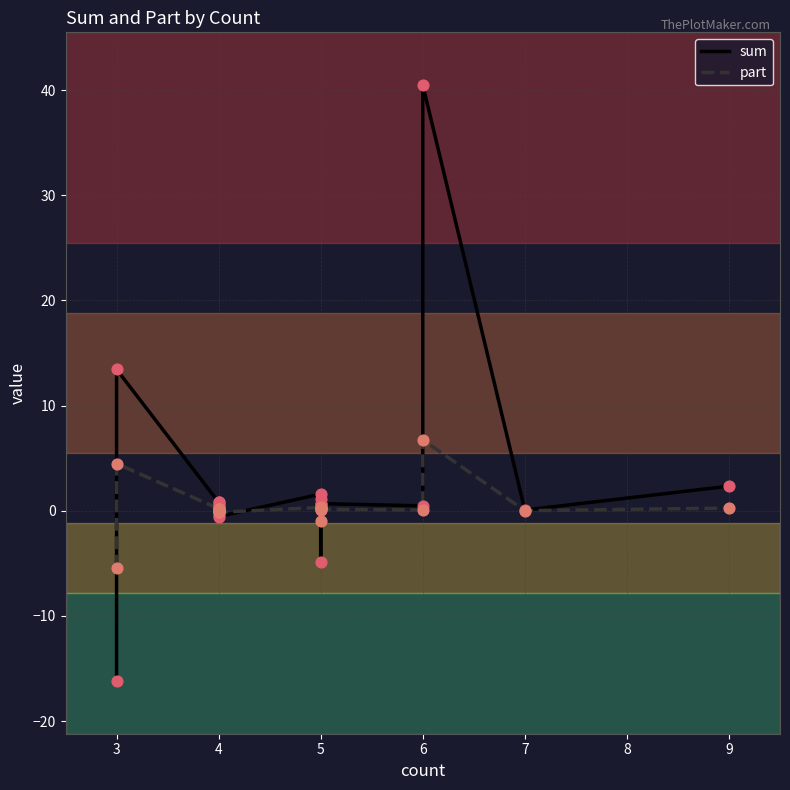

Which series has the widest spread of Y values?

sum